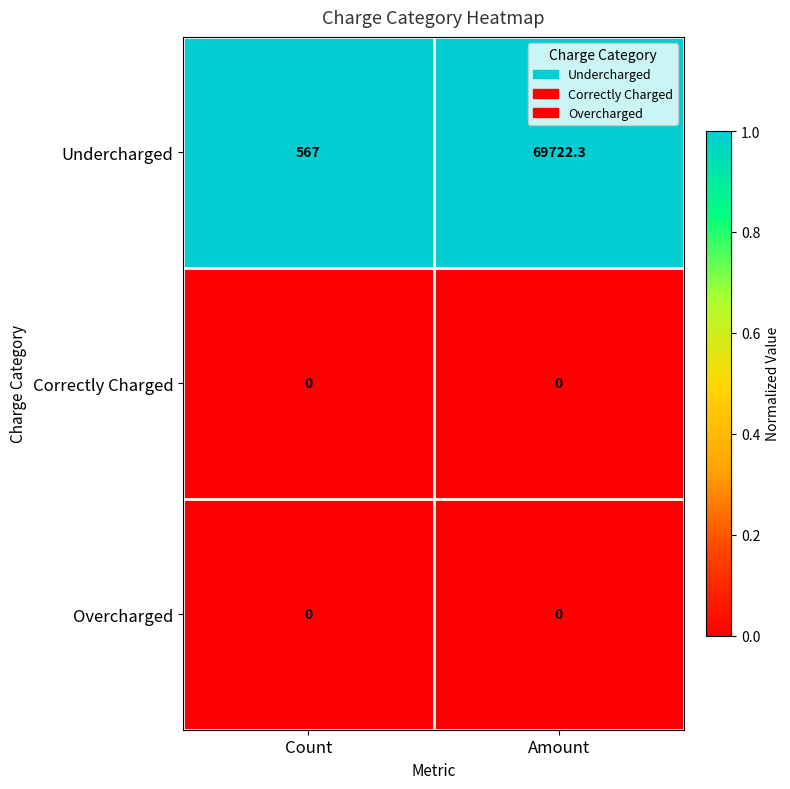

Reading left to right, extract all data points from this chart.

Undercharged: Count=567.0	Amount=69722.3
Correctly Charged: Count=0.0	Amount=0.0
Overcharged: Count=0.0	Amount=0.0